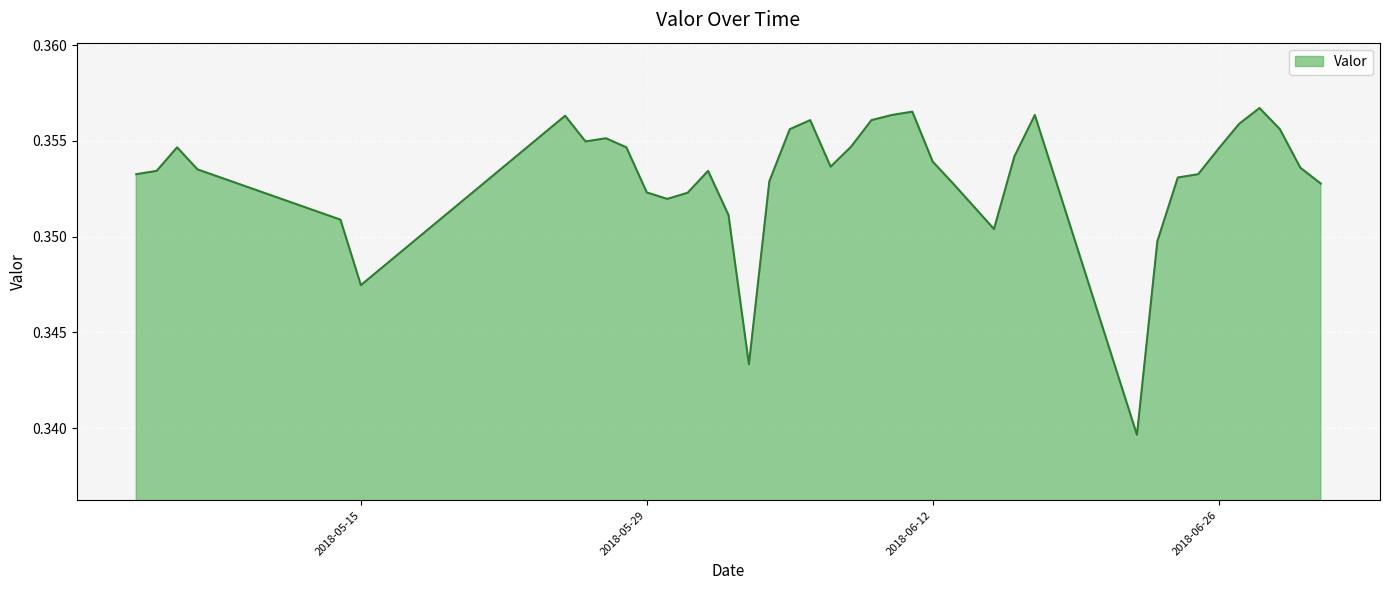

How many lines are shown in the chart?

1